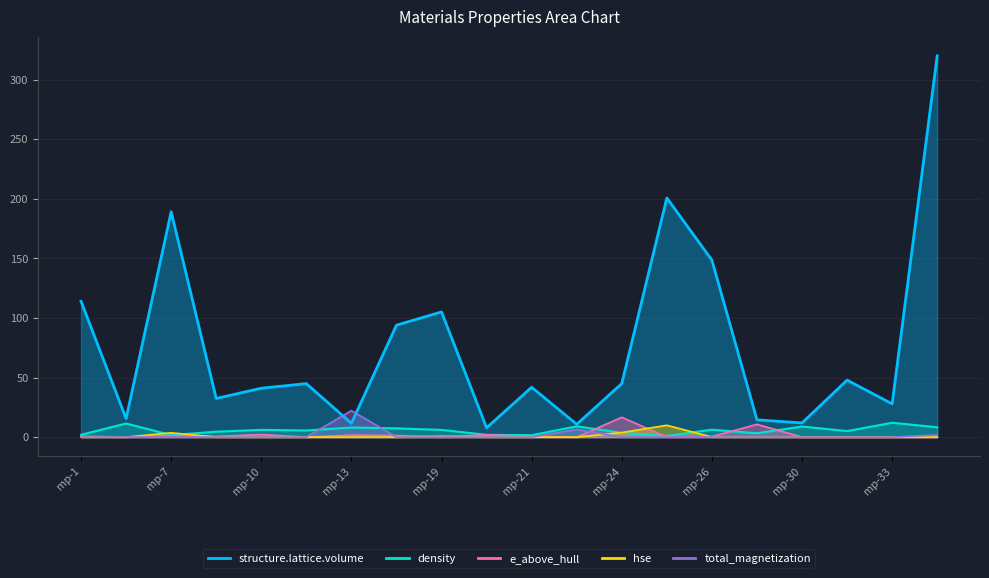

Rank the series by their maximum value, from highest to lowest.

structure.lattice.volume, total_magnetization, e_above_hull, density, hse